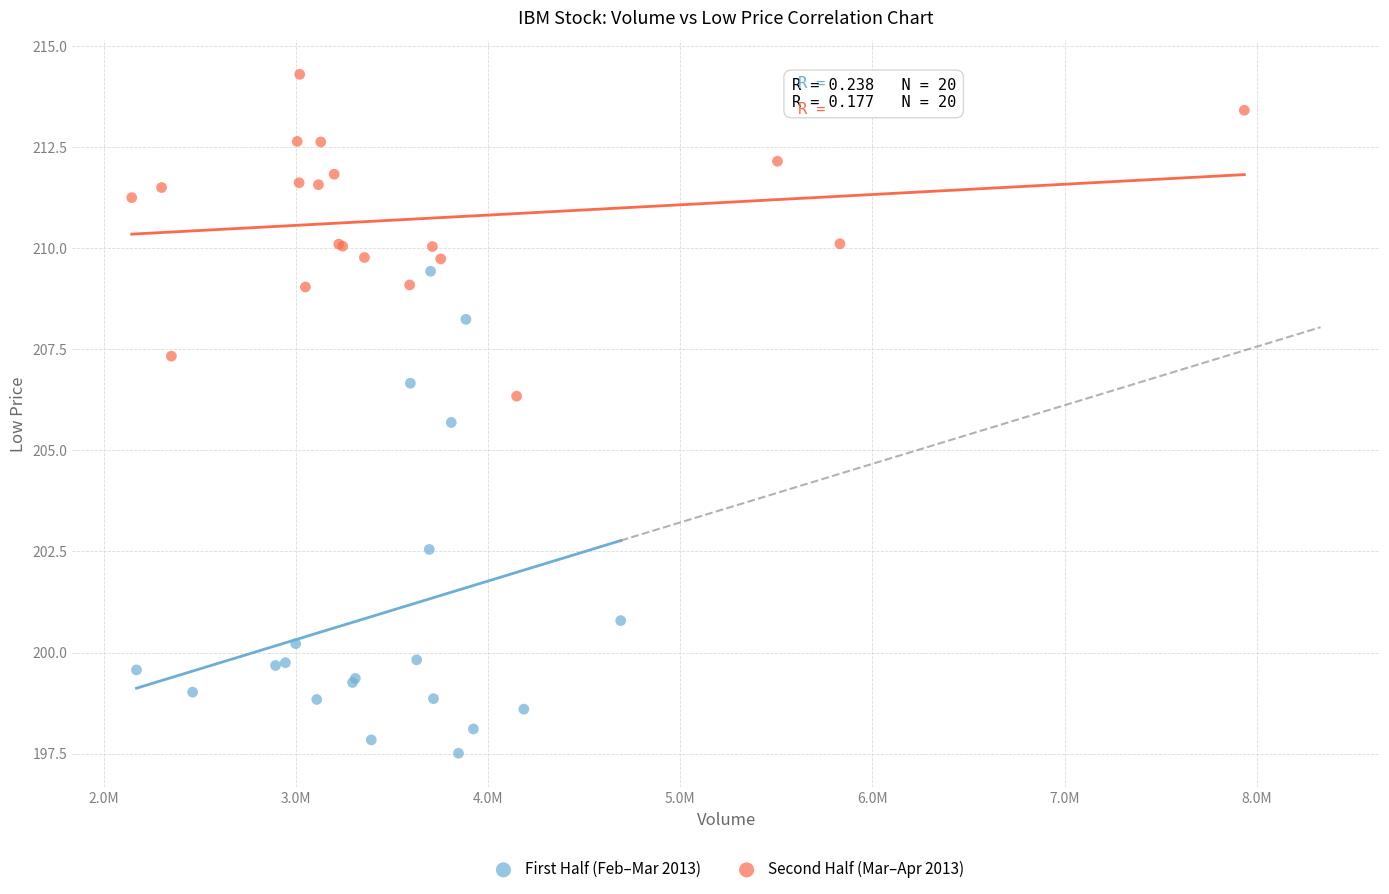

Which series has the widest spread of Y values?

First Half (Feb–Mar 2013)